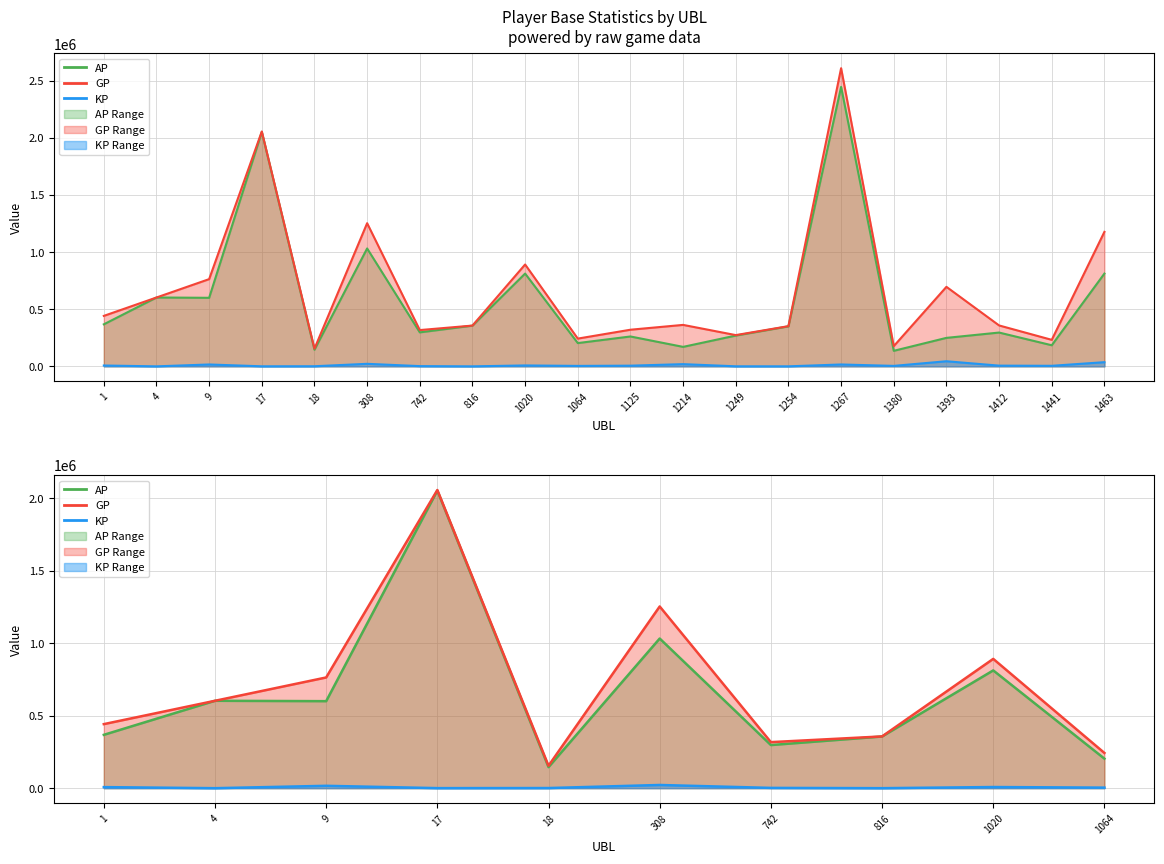

Is the value of AP at 816 greater than the value of GP at 816?

No